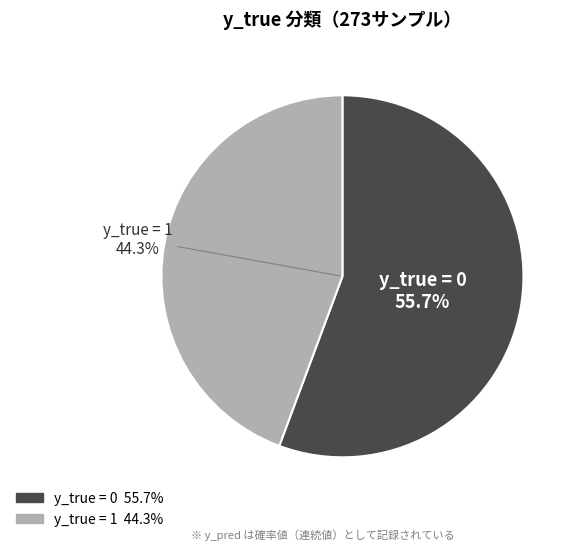

Count the number of slices in the pie.

2